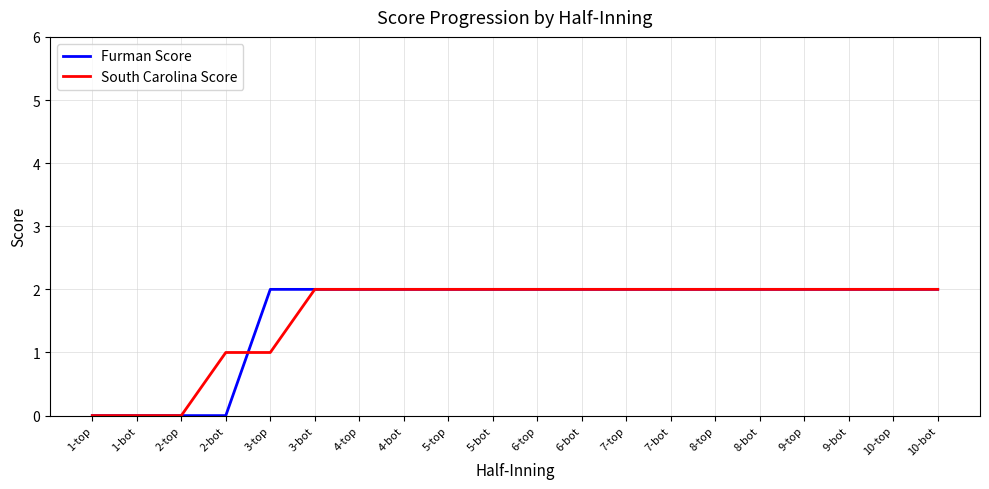

What is the maximum value shown in the chart?

2